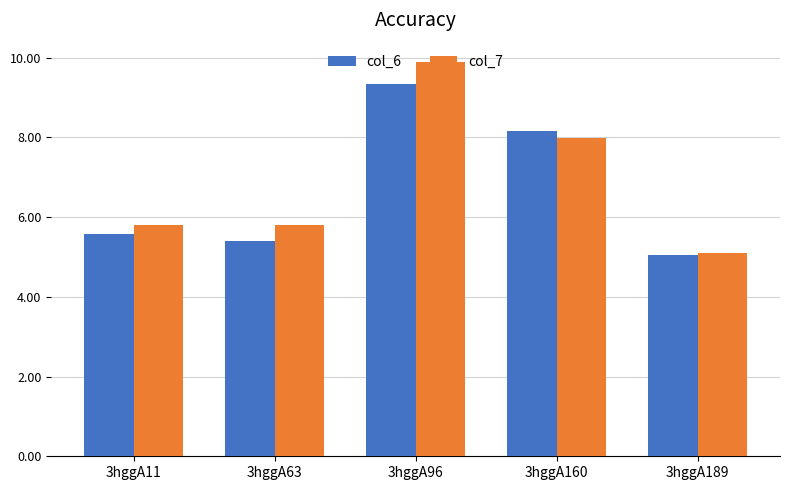

Reading left to right, extract all data points from this chart.

col_6: 3hggA11=5.6	3hggA63=5.4	3hggA96=9.3	3hggA160=8.2	3hggA189=5.0
col_7: 3hggA11=5.8	3hggA63=5.8	3hggA96=9.9	3hggA160=8.0	3hggA189=5.1